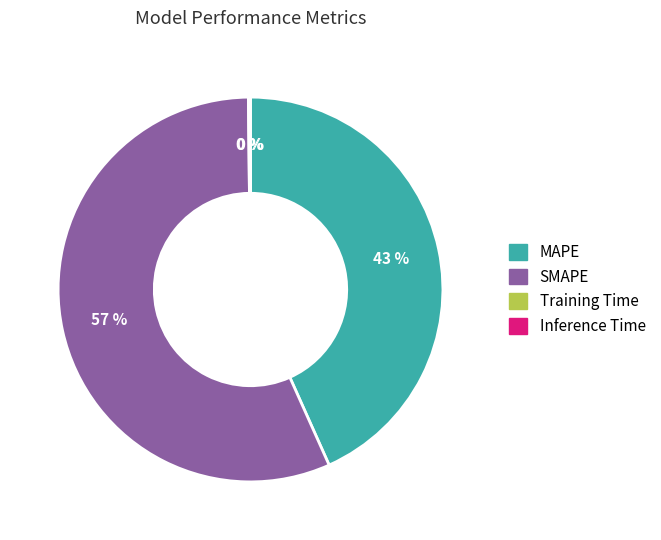

To the nearest percent, what portion does MAPE represent?

43%